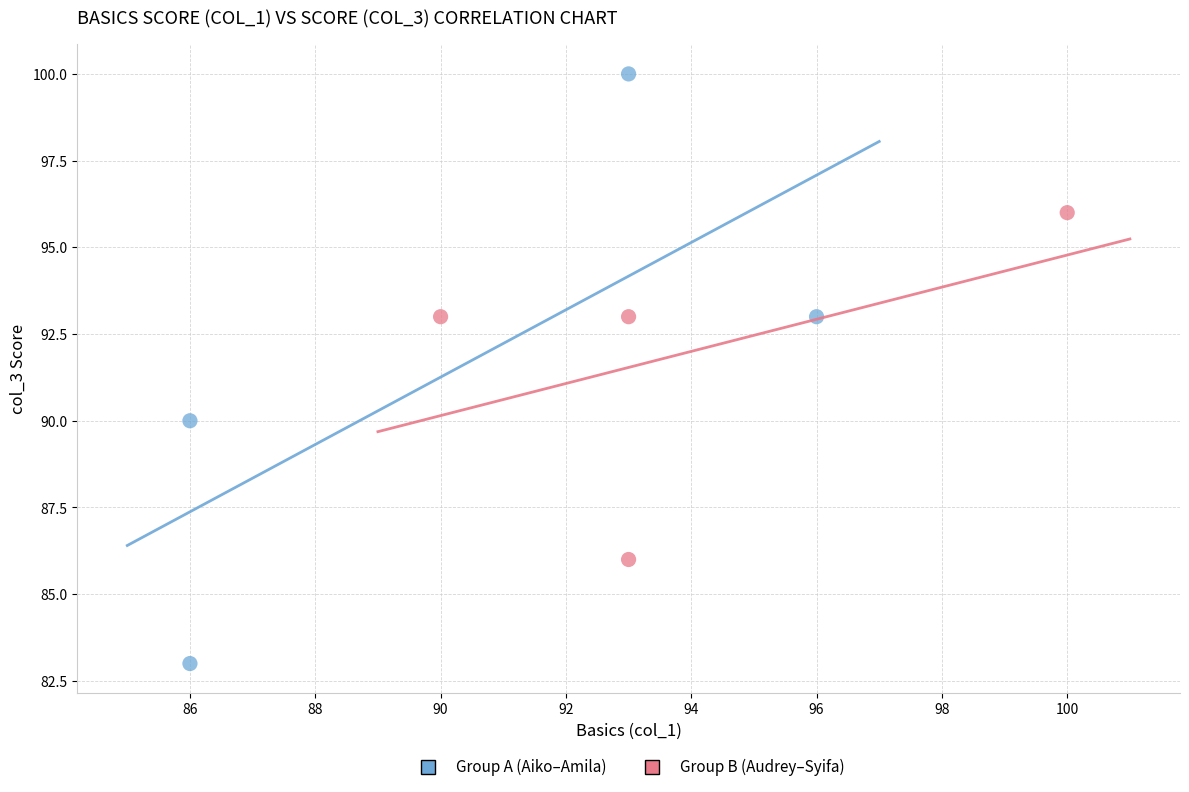

Which series contains the lowest Y value?

Group A (Aiko–Amila)